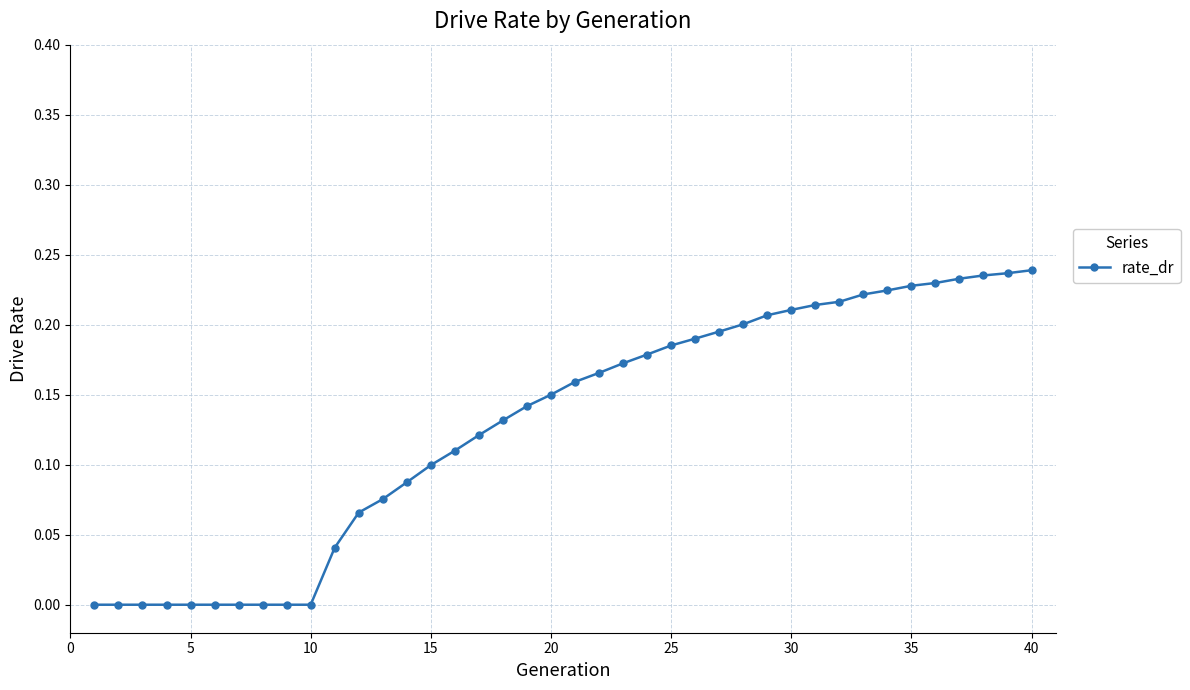

What is the sum of all values?

5.2